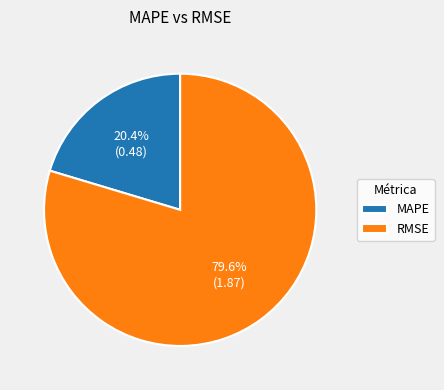

What percentage is the MAPE slice, to the nearest percent?

20%